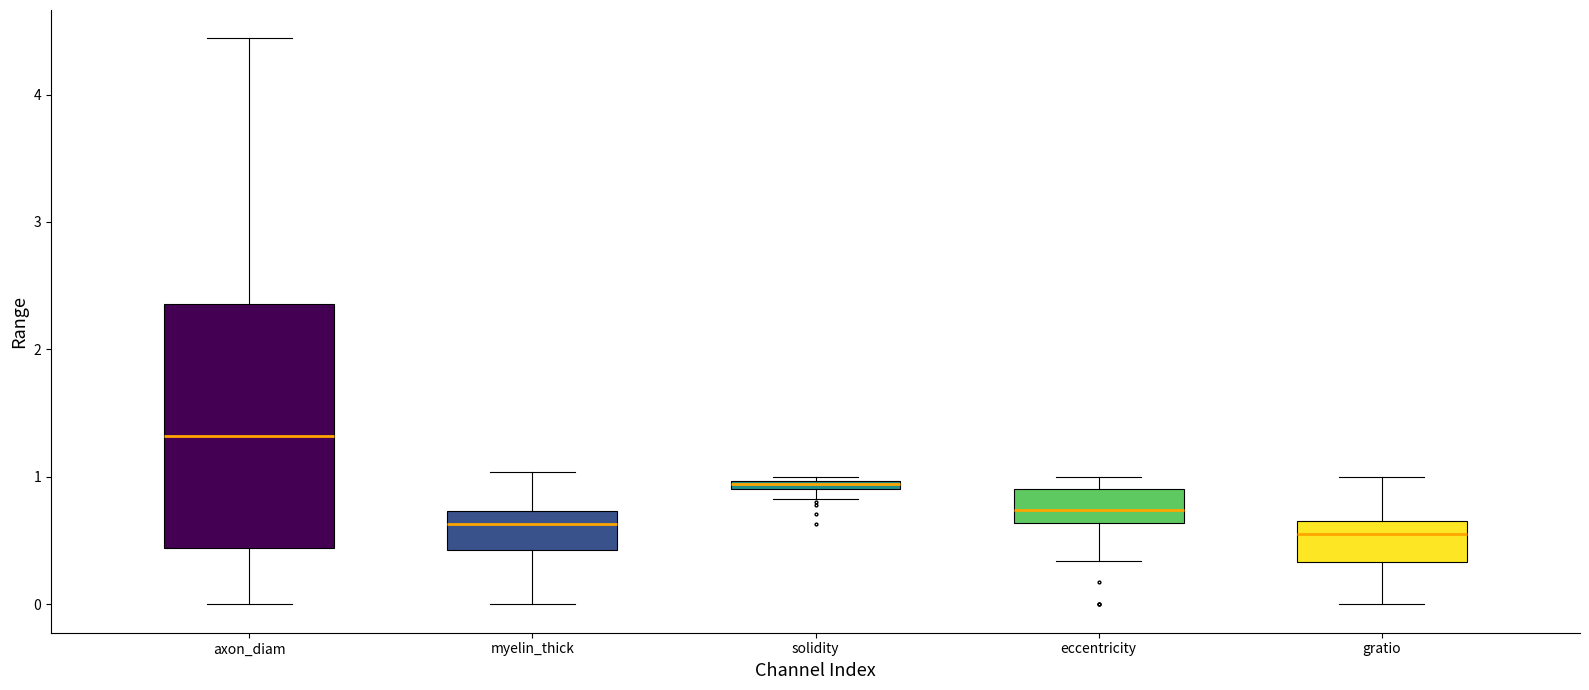

Where does the lower whisker of the box for gratio end on the y-axis? The values are not printed on the chart, so give them approximately, as read against the axis.

0.0